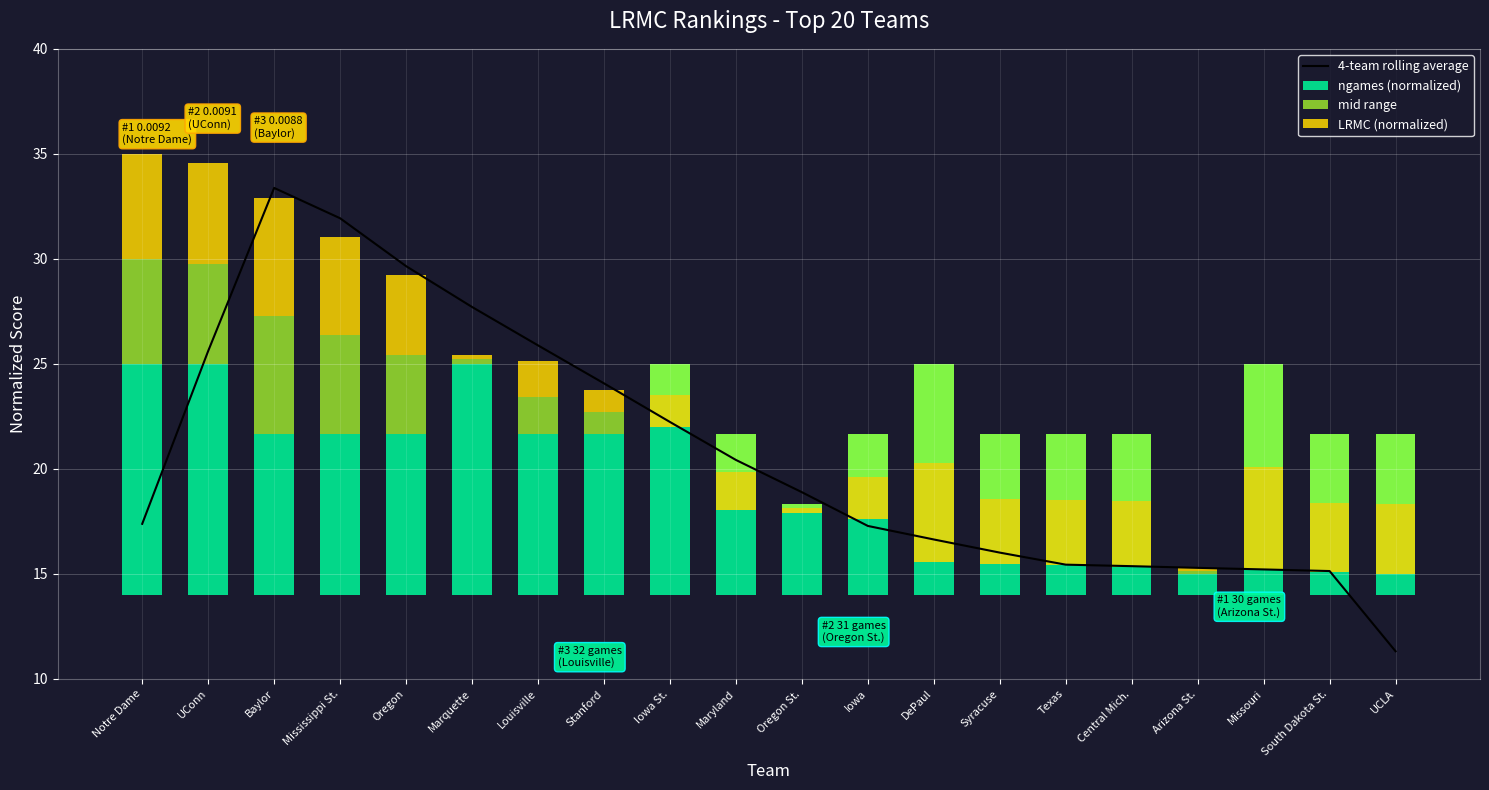

Which category has the lowest value in the 4-team rolling average series?

UCLA